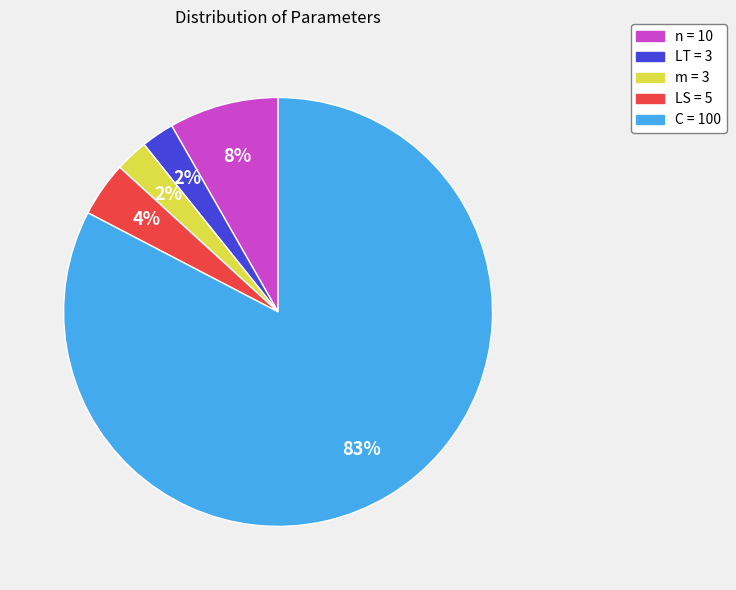

How many slices are in this pie chart?

5